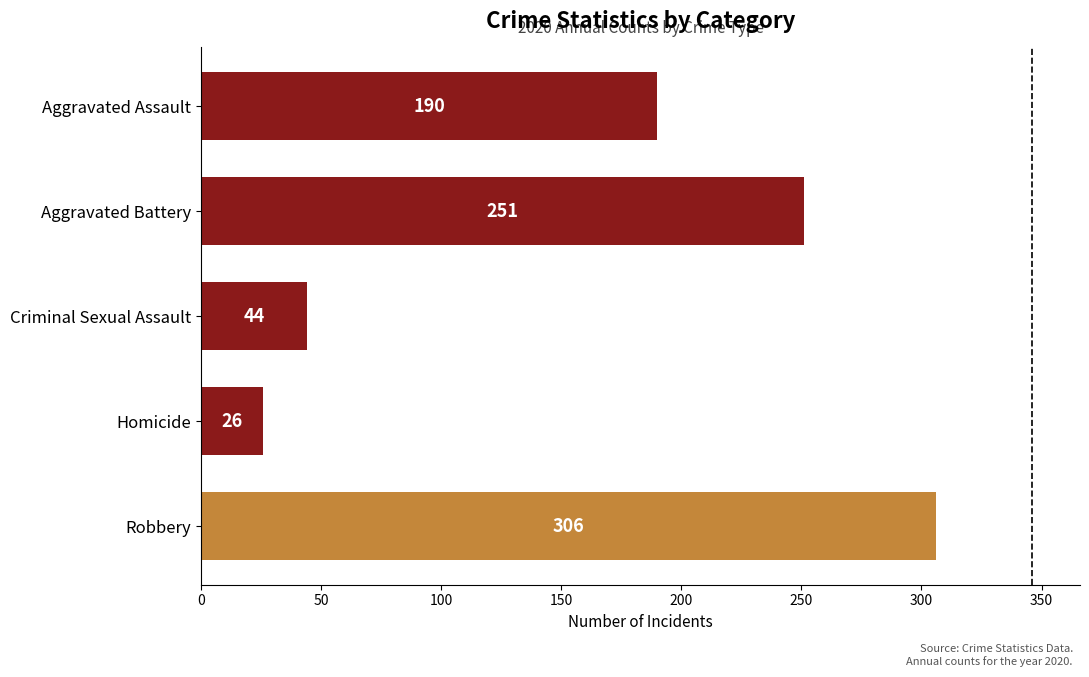

What is the approximate value at Aggravated Assault?

190